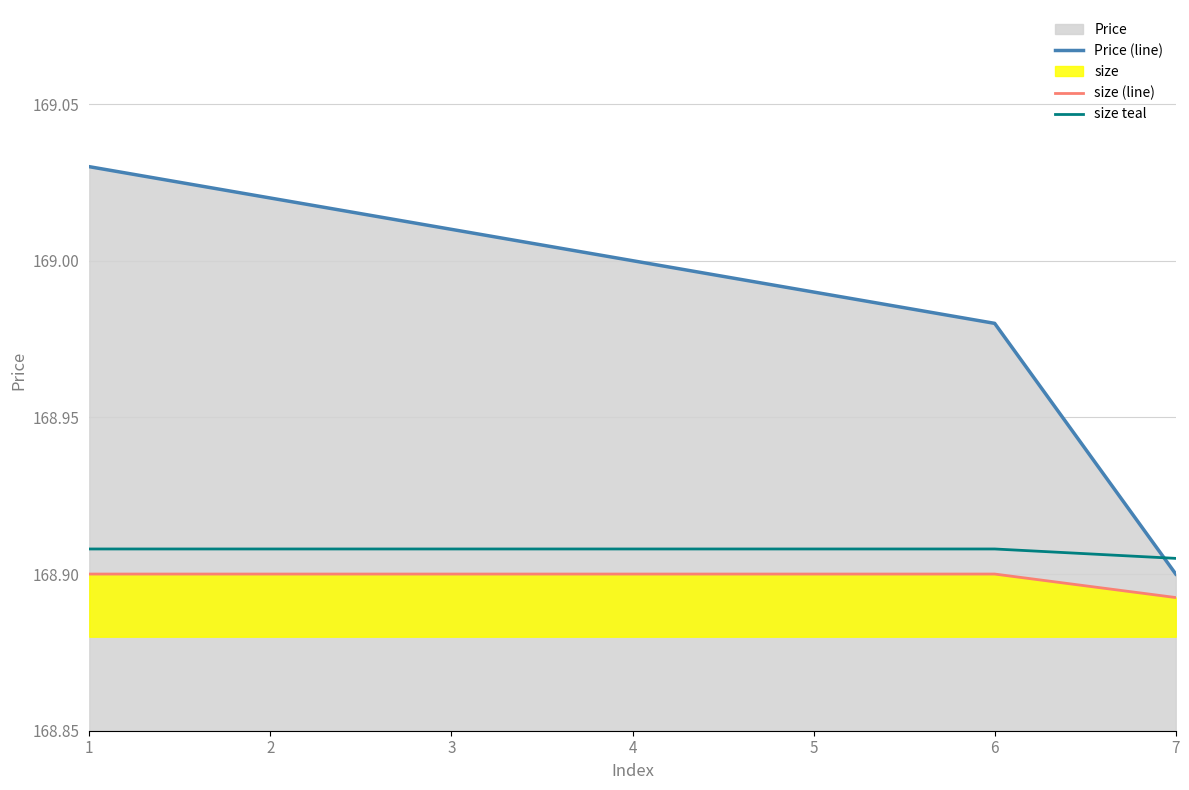

Which category has the lowest value across all series?

7